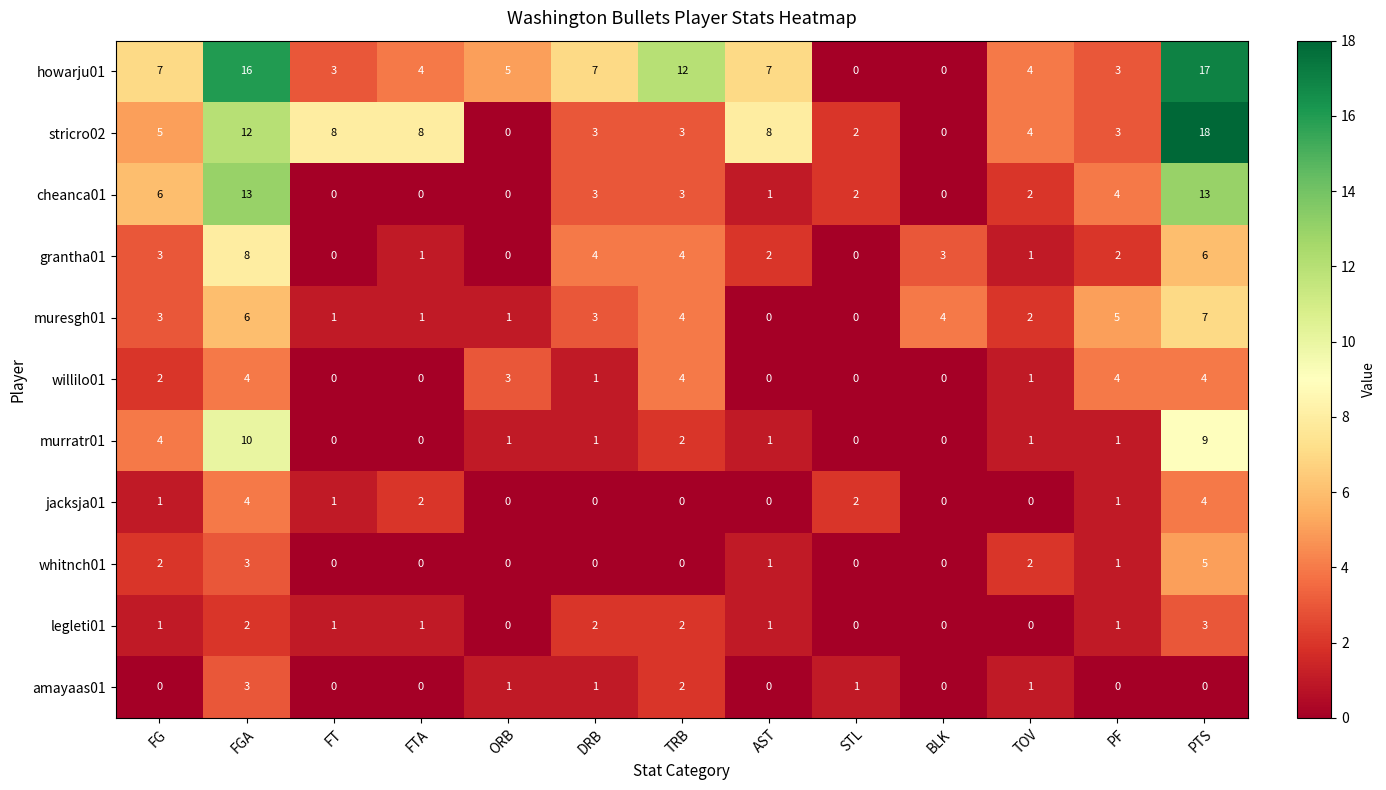

What is the maximum value for willilo01?

4